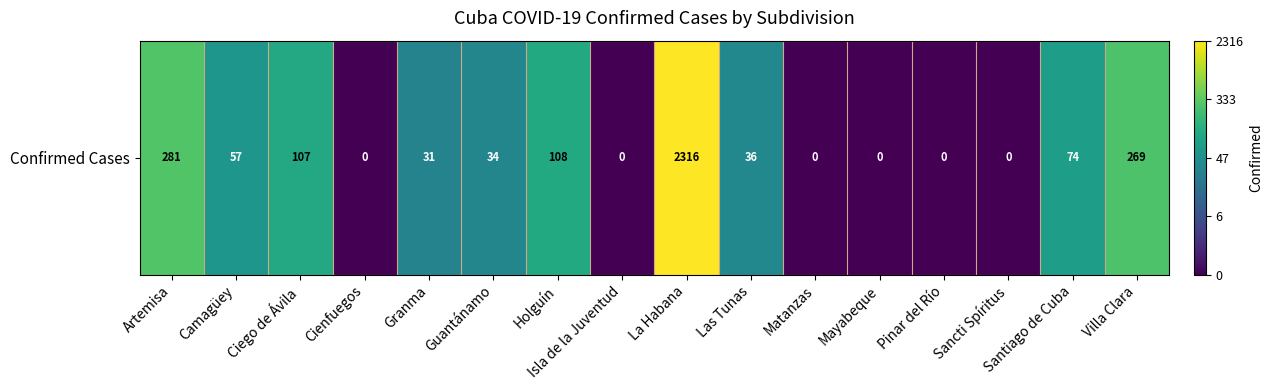

Reading left to right, transcribe all the data shown in this chart.

5.6	4.1	4.7	0.0	3.5	3.6	4.7	0.0	7.7	3.6	0.0	0.0	0.0	0.0	4.3	5.6